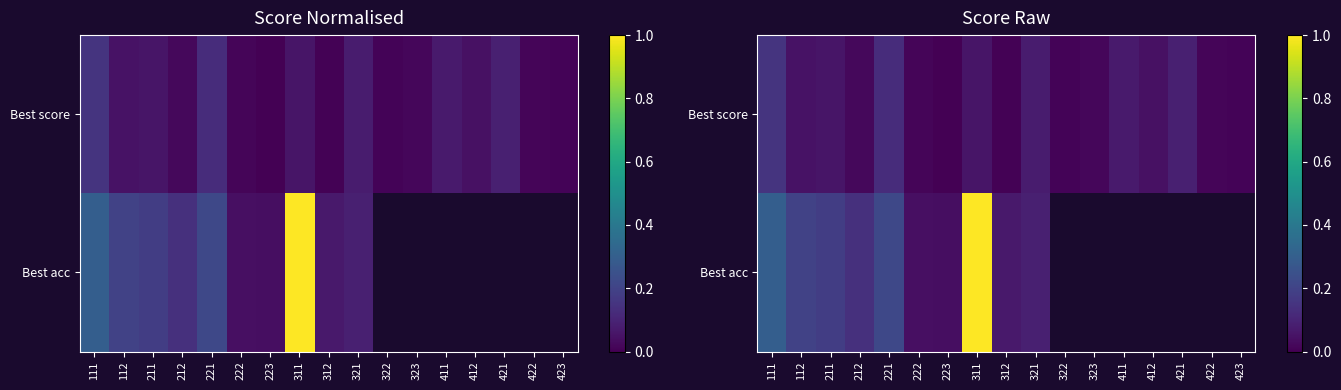

How many distinct data groups are displayed?

2